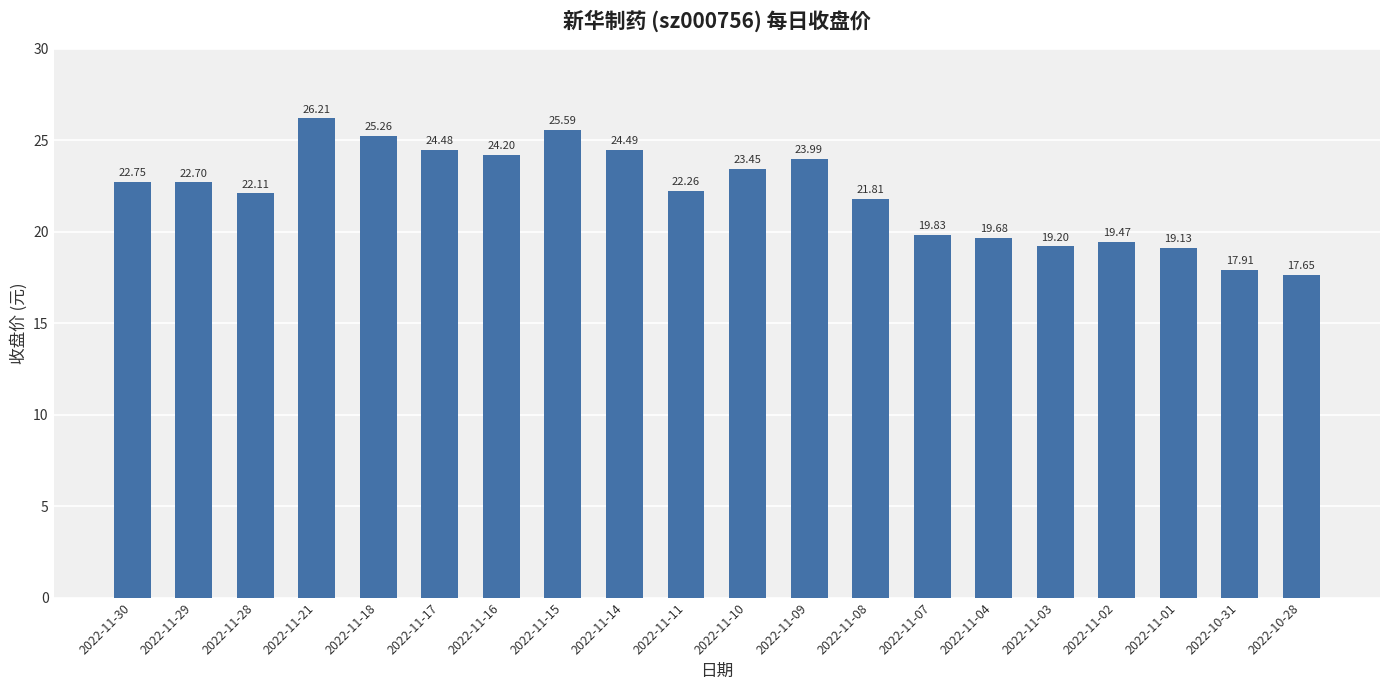

List the labels in order of value, smallest first.

2022-10-28, 2022-10-31, 2022-11-01, 2022-11-03, 2022-11-02, 2022-11-04, 2022-11-07, 2022-11-08, 2022-11-28, 2022-11-11, 2022-11-29, 2022-11-30, 2022-11-10, 2022-11-09, 2022-11-16, 2022-11-17, 2022-11-14, 2022-11-18, 2022-11-15, 2022-11-21